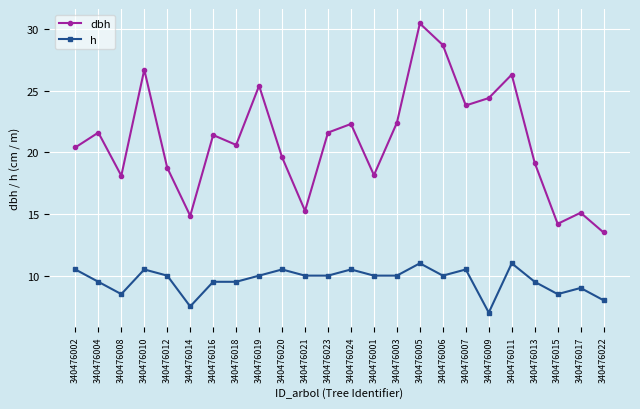

Rank the series by their maximum value, from highest to lowest.

dbh, h